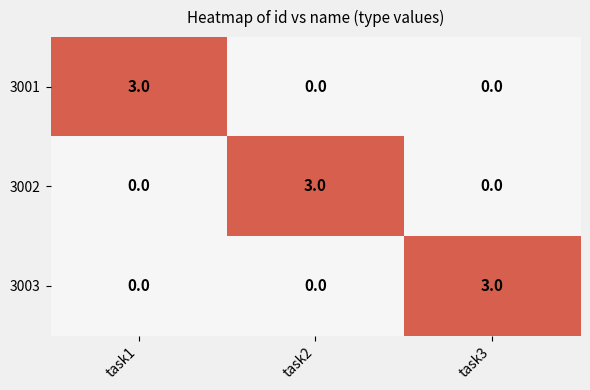

What is the spread (max minus min) of values at task2?

3